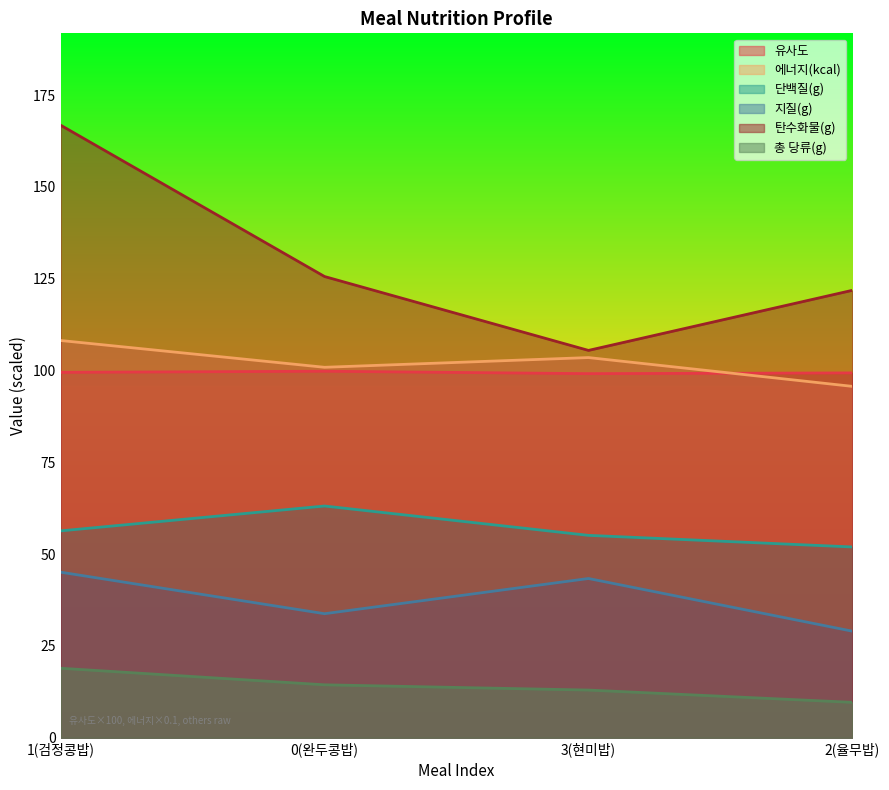

What are all the series names shown in the legend?

유사도, 에너지(kcal), 단백질(g), 지질(g), 탄수화물(g), 총 당류(g)